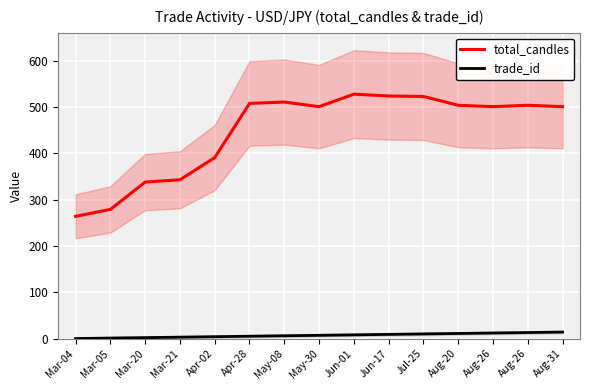

Which has a higher value, Apr-02 or Aug-26?

Aug-26